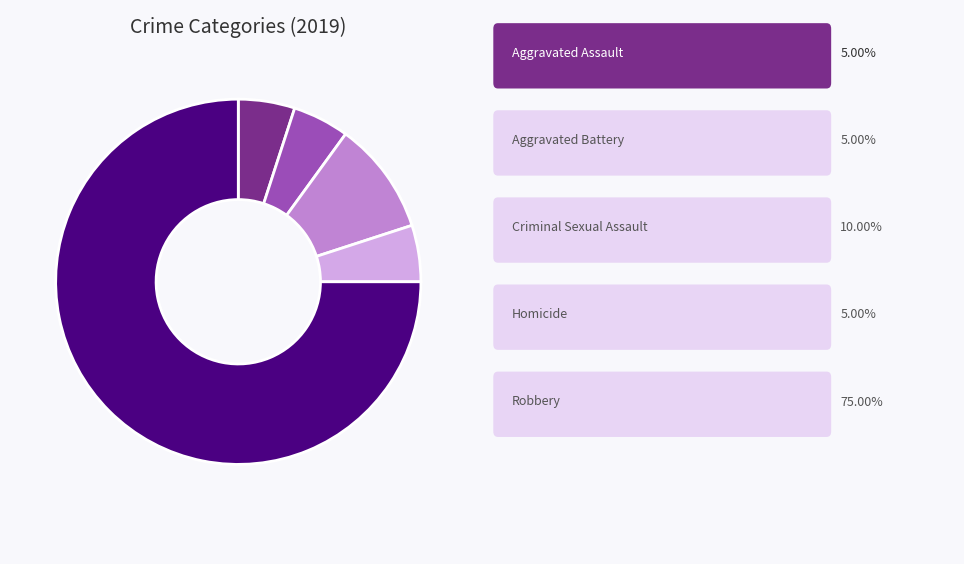

Is there a majority slice in this chart?

Yes